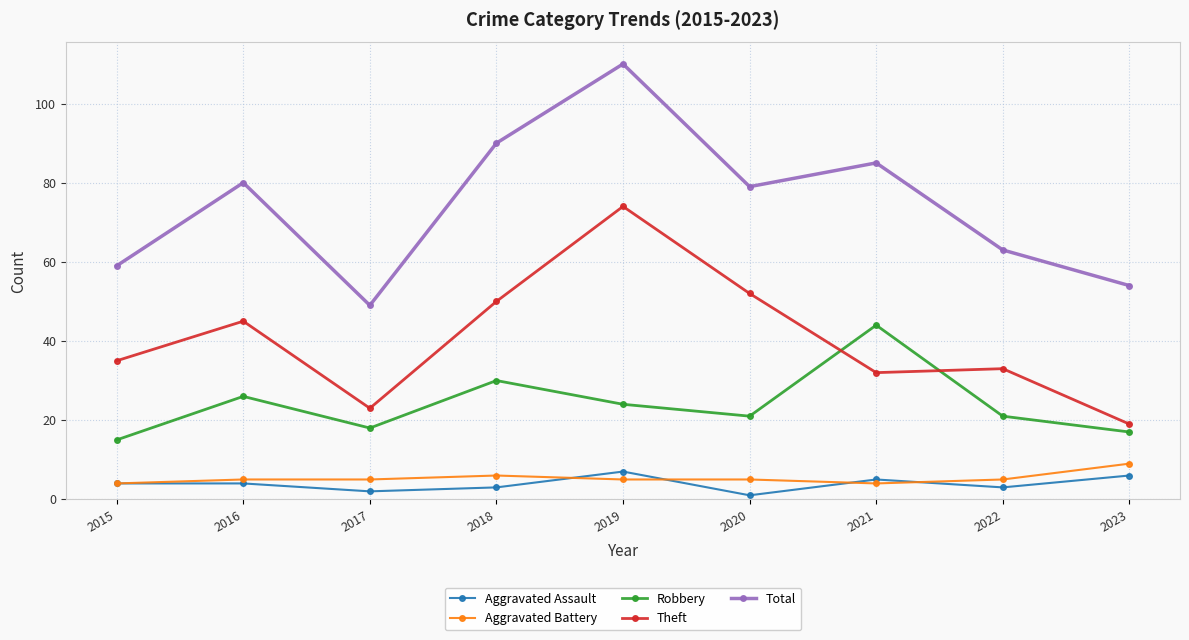

True or false: Theft and Total intersect in this chart.

False